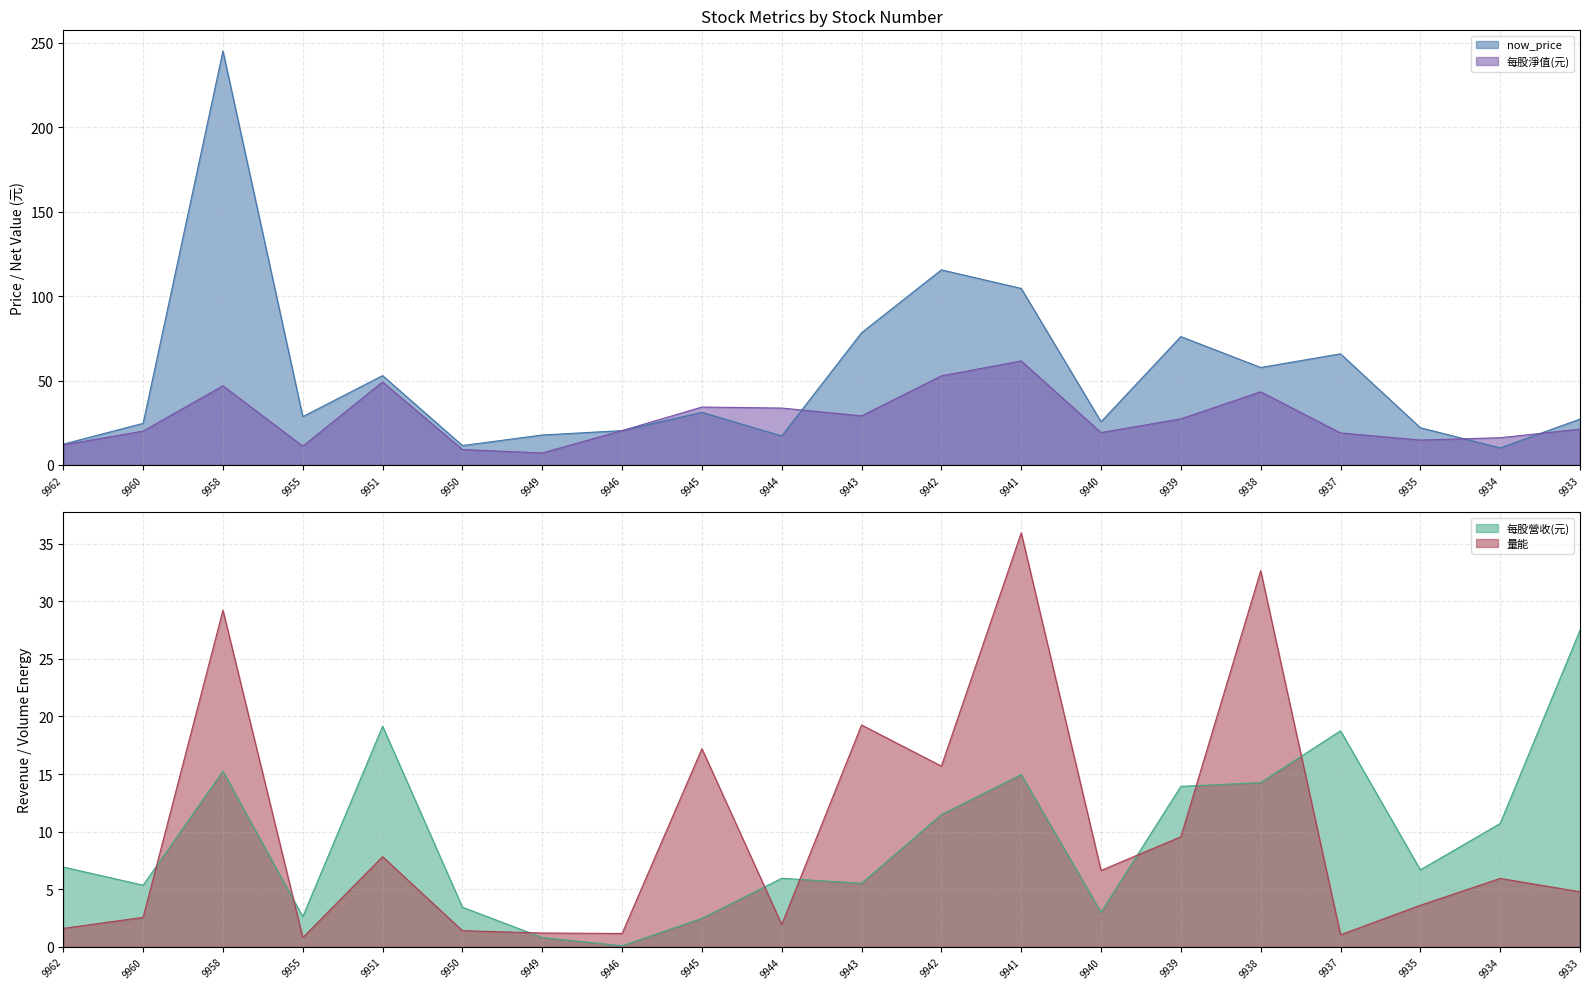

Rank the categories by 每股營收(元) value from lowest to highest.

9946, 9949, 9945, 9955, 9940, 9950, 9960, 9943, 9944, 9935, 9962, 9934, 9942, 9939, 9938, 9941, 9958, 9937, 9951, 9933